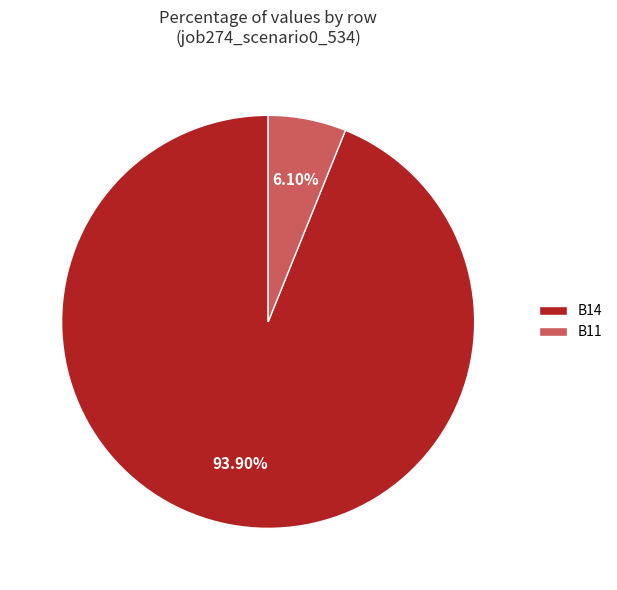

Which has a higher value, B11 or B14?

B14